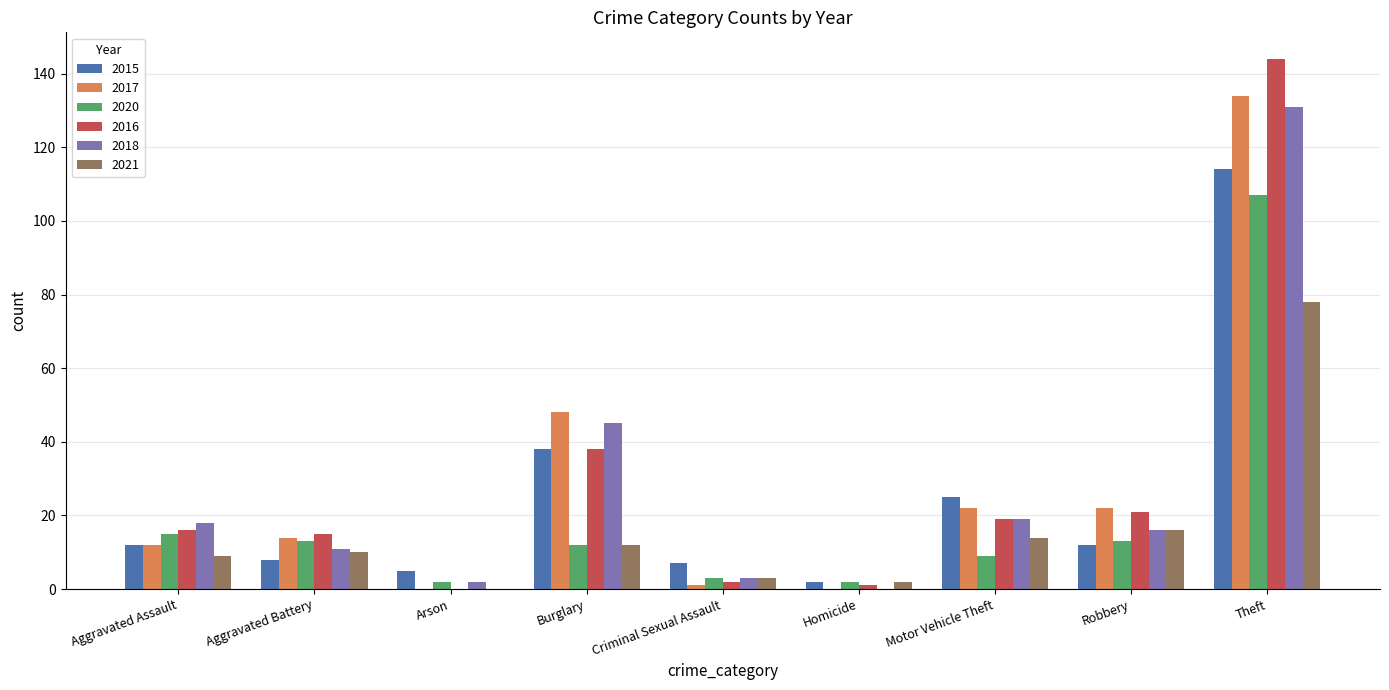

True or false: 2021 has a value of 78 at Theft.

True